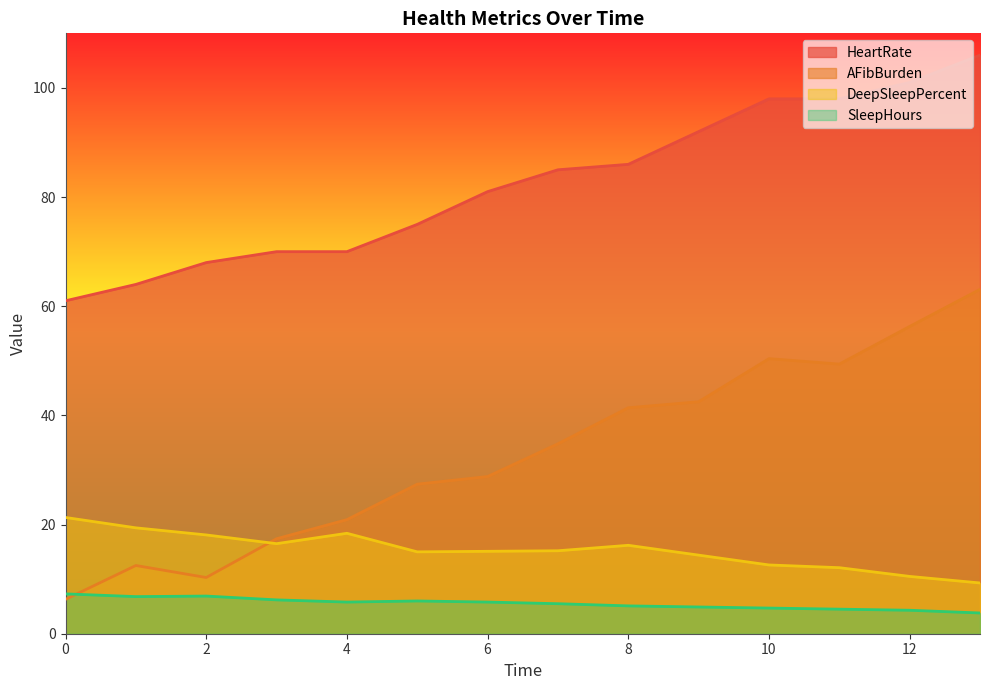

Which series has the largest range (max minus min)?

AFibBurden